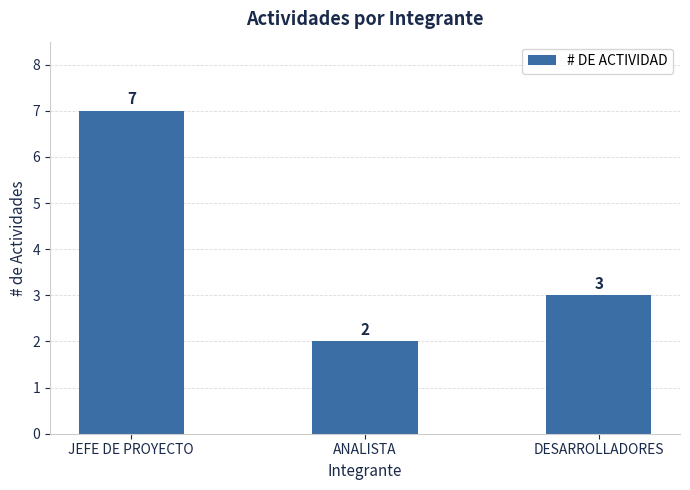

Count the values in the range 2 to 7.

3